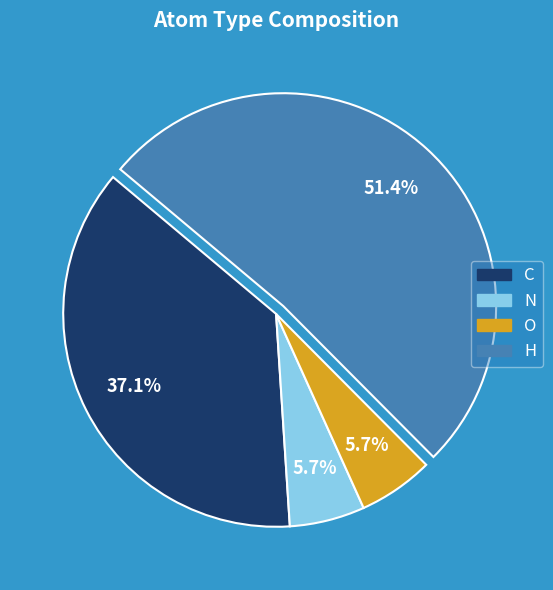

What percentage is the O slice, to the nearest percent?

6%